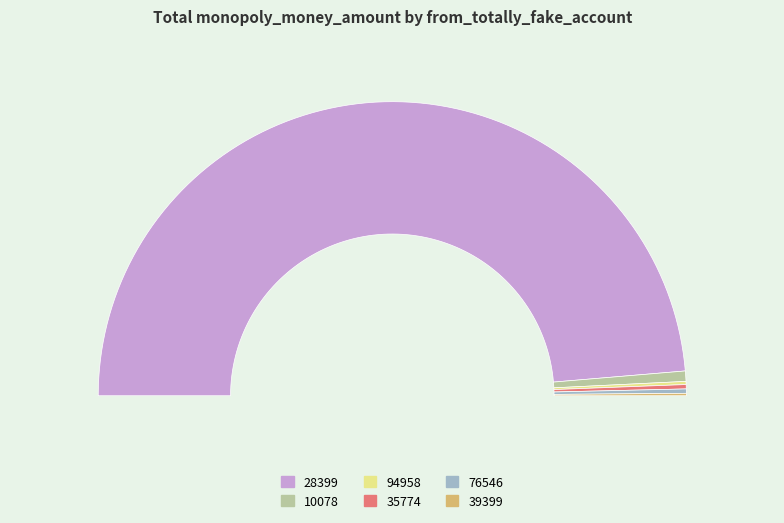

What is the total percentage of 94958 and 28399?

97.7%